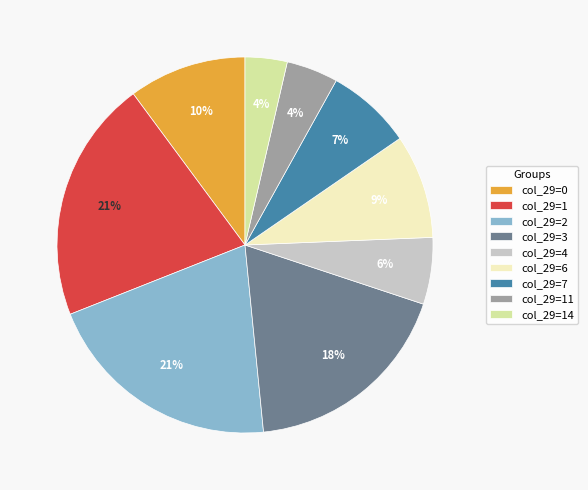

To the nearest percent, what is the difference between the col_29=7 and col_29=1 slice percentages?

14%